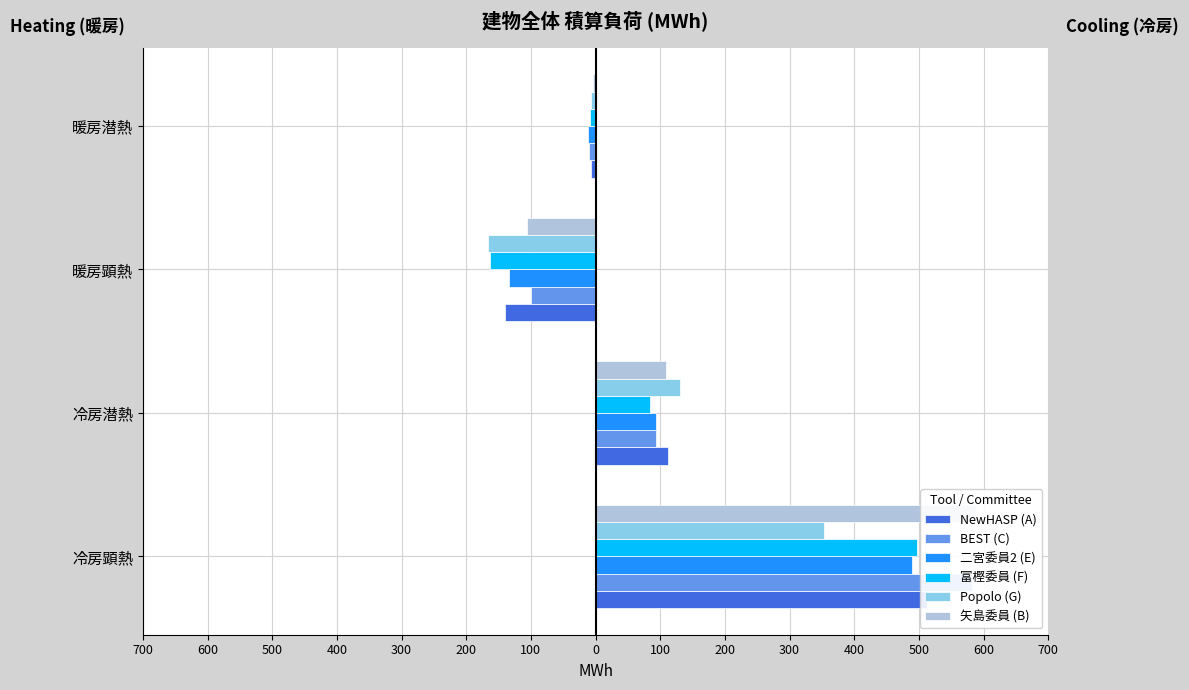

Does the chart contain stacked bars?

No